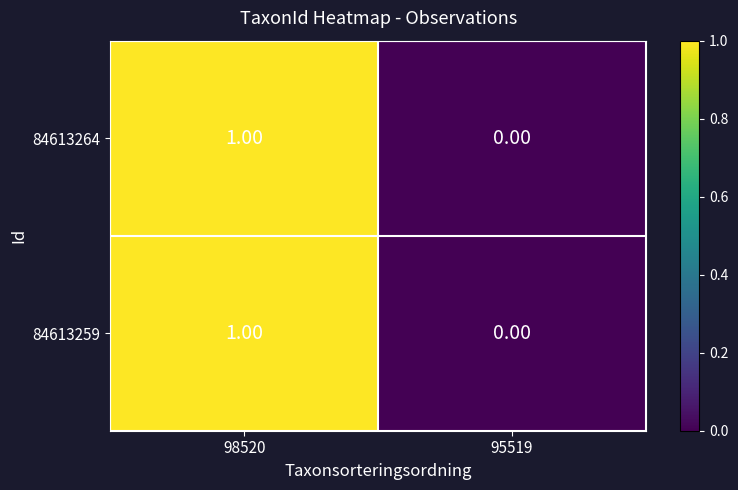

Rank the categories by 84613259 value from highest to lowest.

98520, 95519